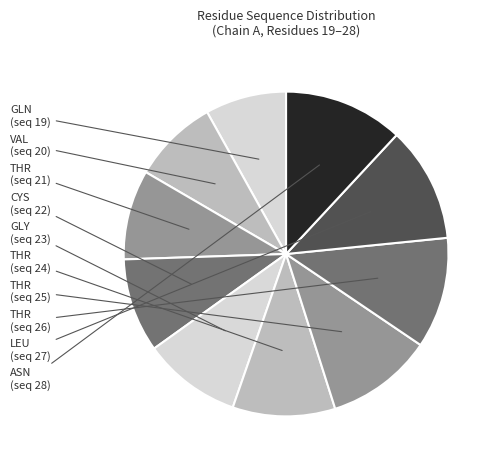

Which category has the smallest portion of the pie?

GLN